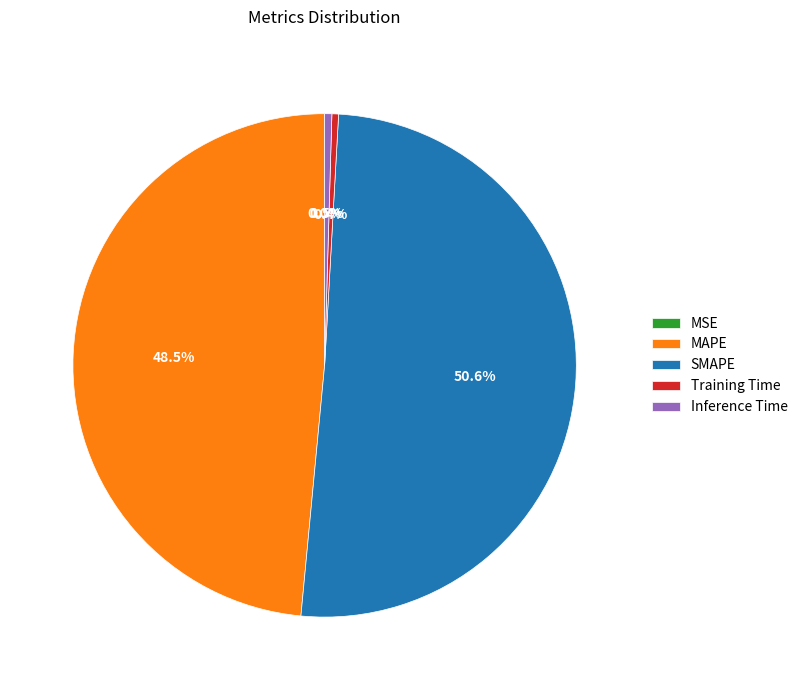

How much of the chart is everything except SMAPE?

49.4%